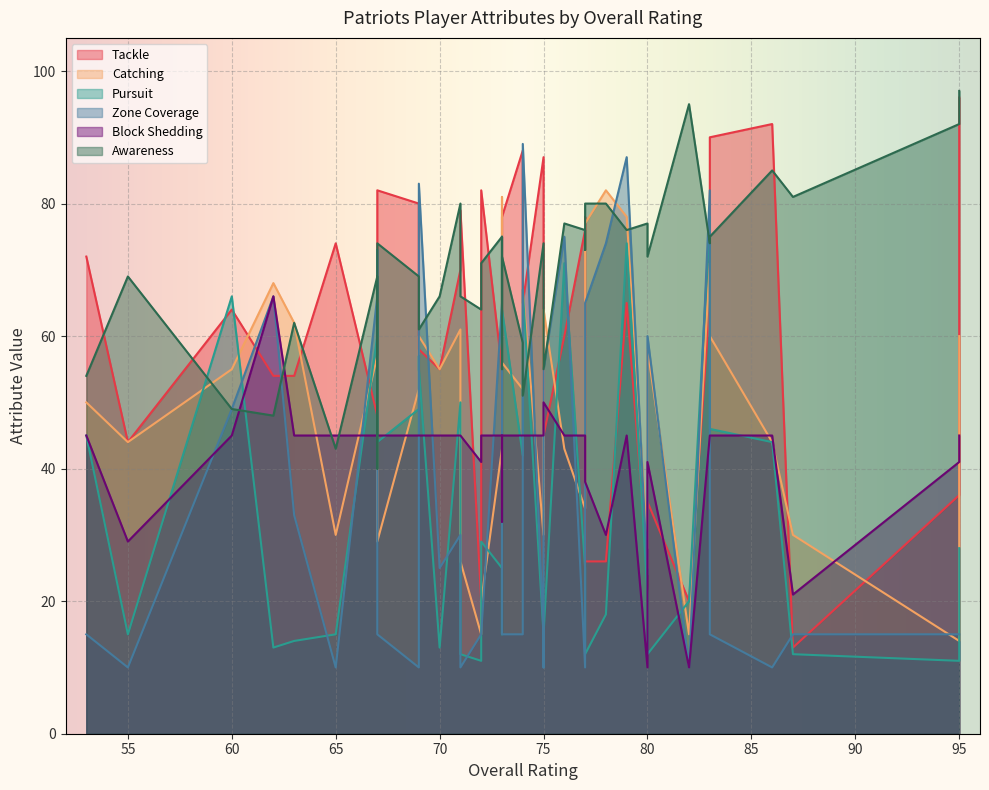

What is the value of the Block Shedding point at the 18th from the left?

45